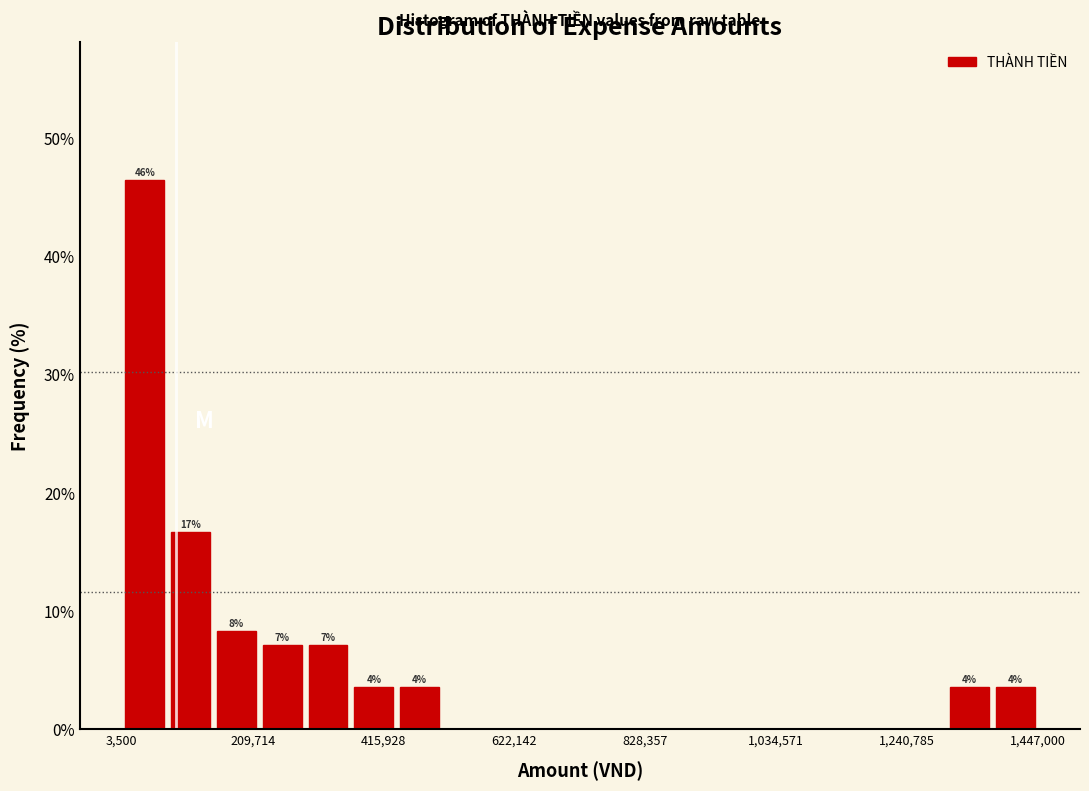

Around what value on the x-axis is the tallest bar? Give the approximate position of its centre, as read against the axis.

50000